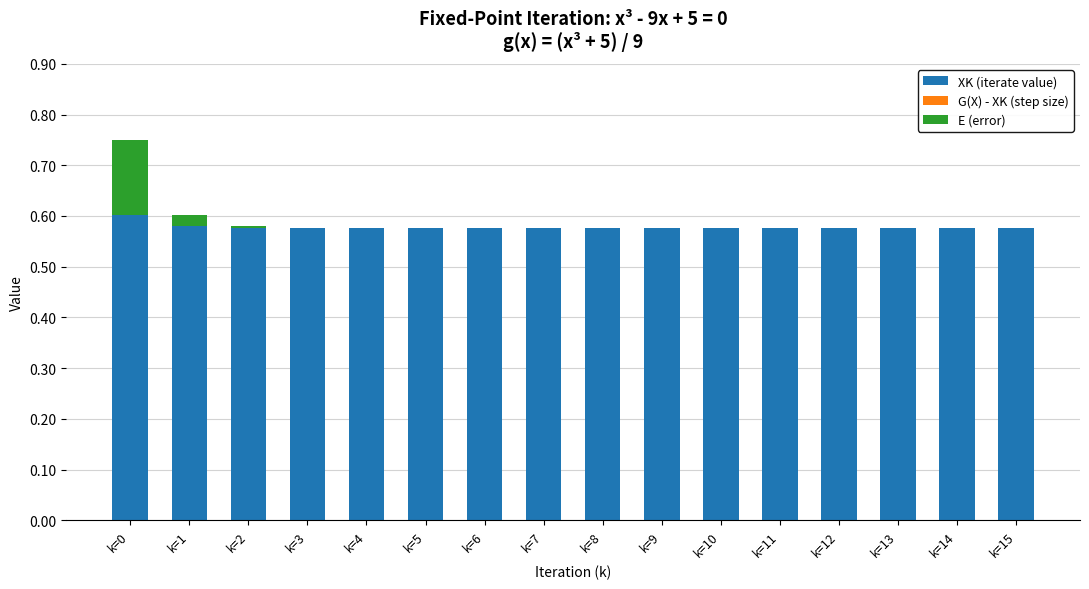

What is the sum of all XK (iterate value) values?

9.3